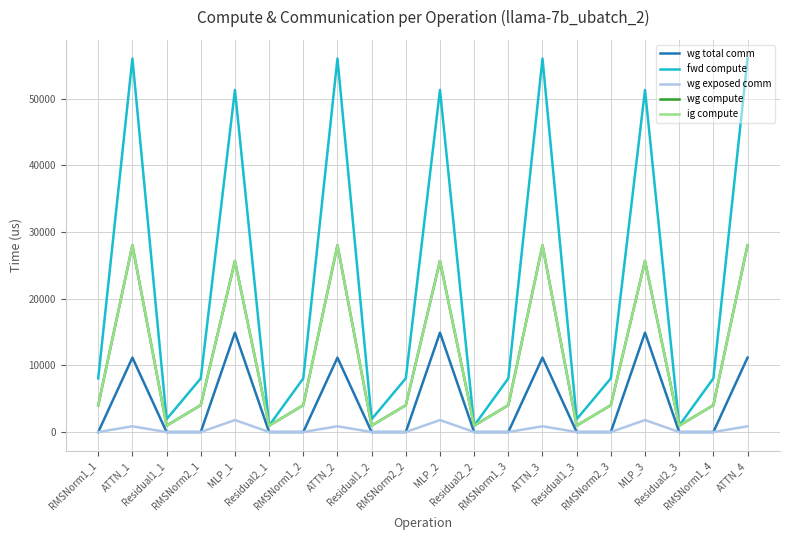

True or false: wg exposed comm and wg compute intersect in this chart.

False